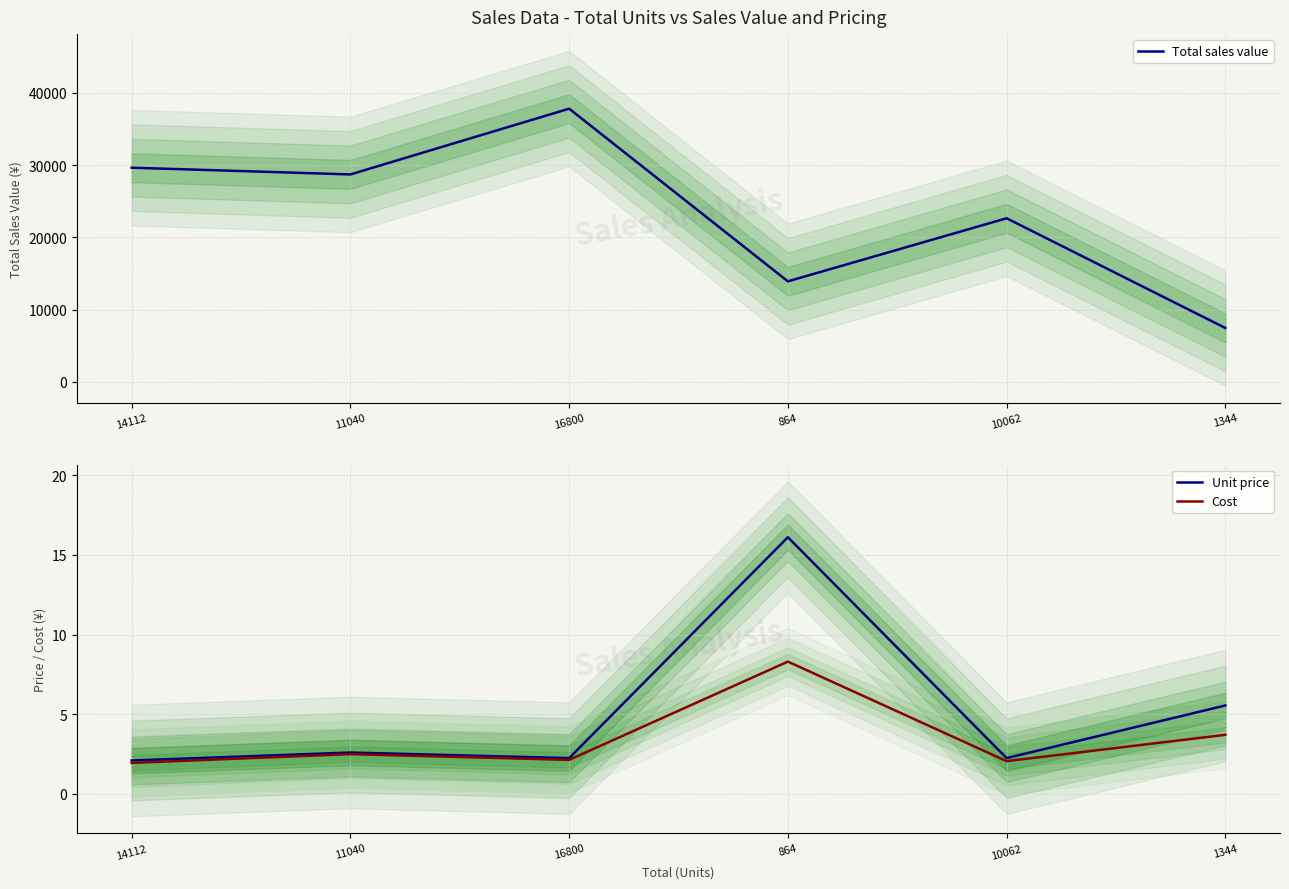

True or false: Unit price and Total sales value cross at least once.

False